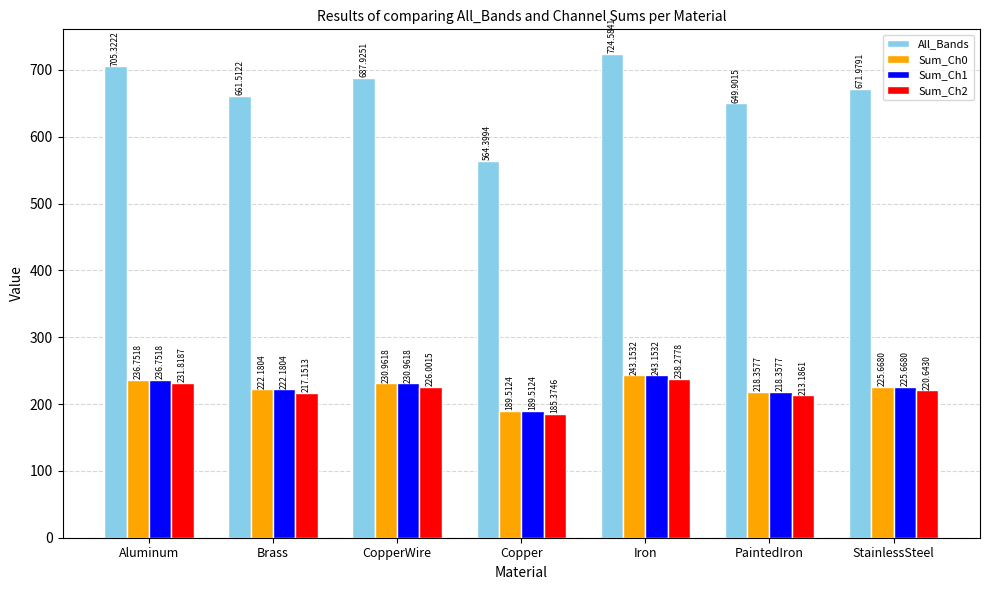

What is the maximum value shown in the chart?

724.6